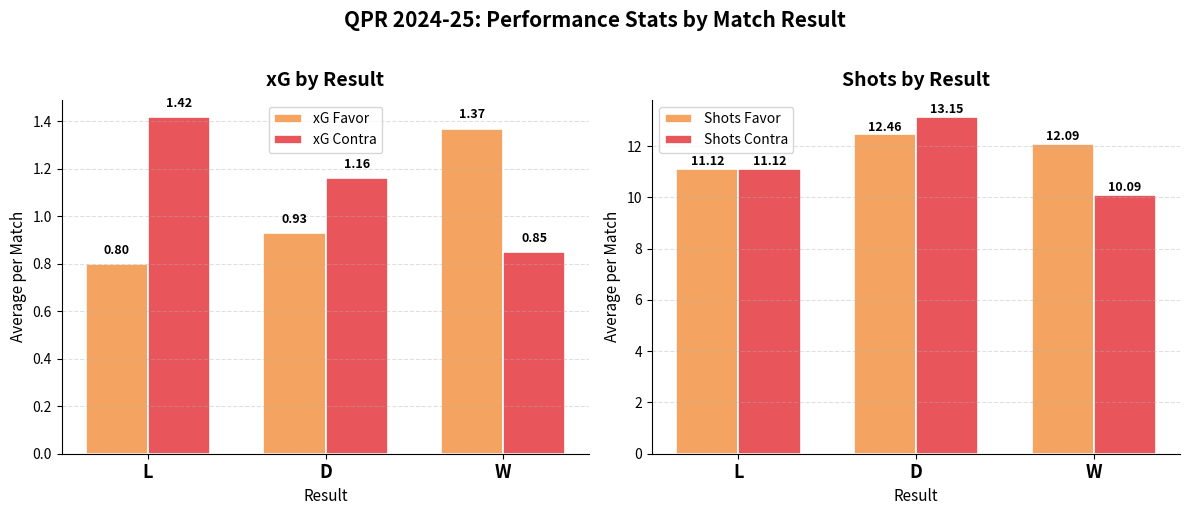

How many bars are there in total?

12